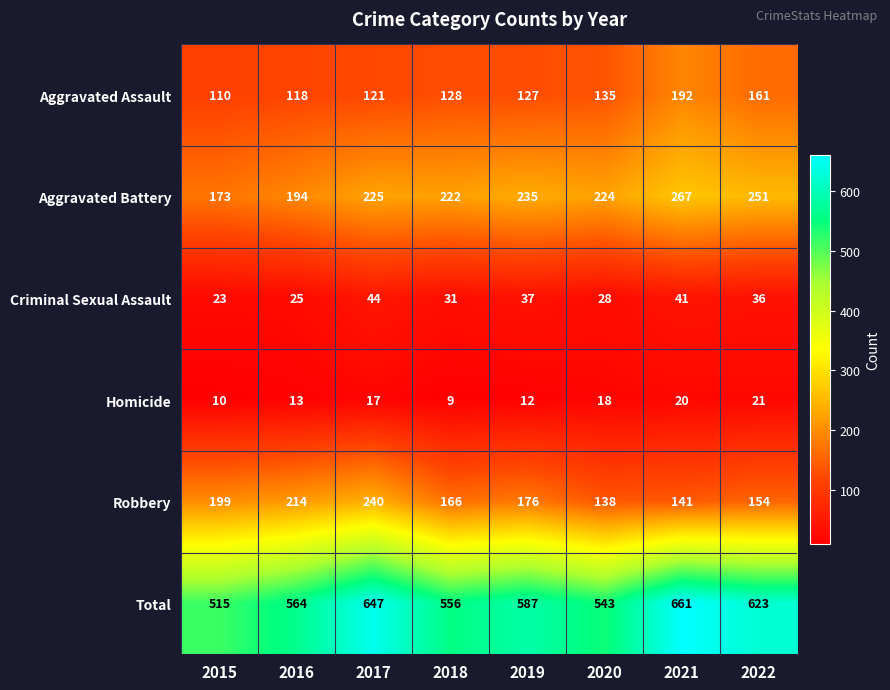

Rank the categories by Homicide value from highest to lowest.

2022, 2021, 2020, 2017, 2016, 2019, 2015, 2018